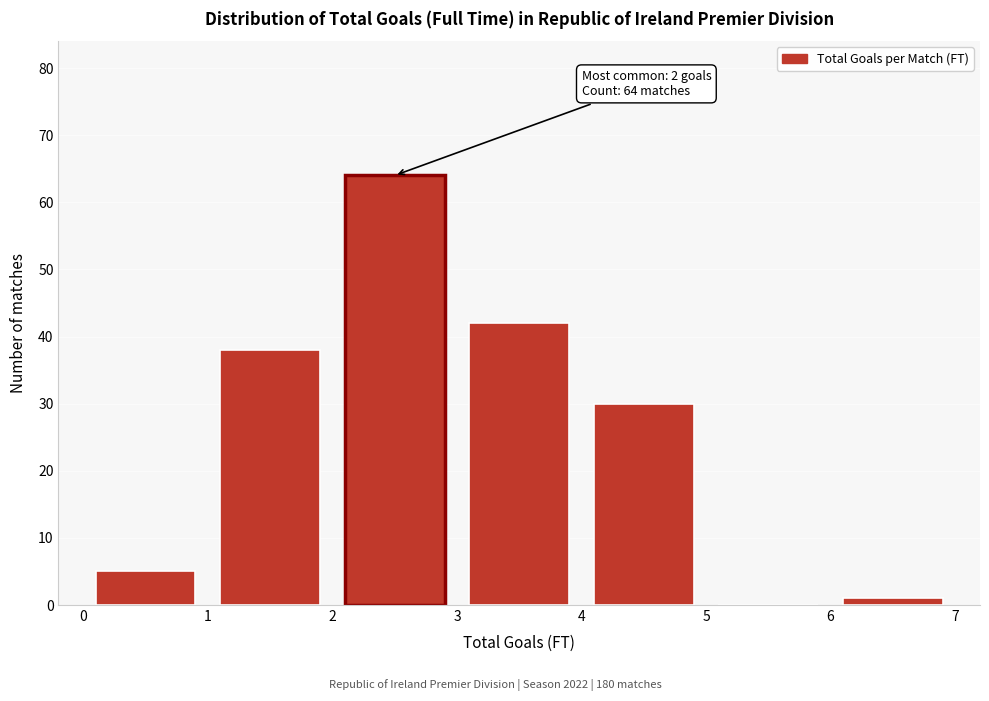

Over which range of the x-axis is the bar tallest?

2 to 3